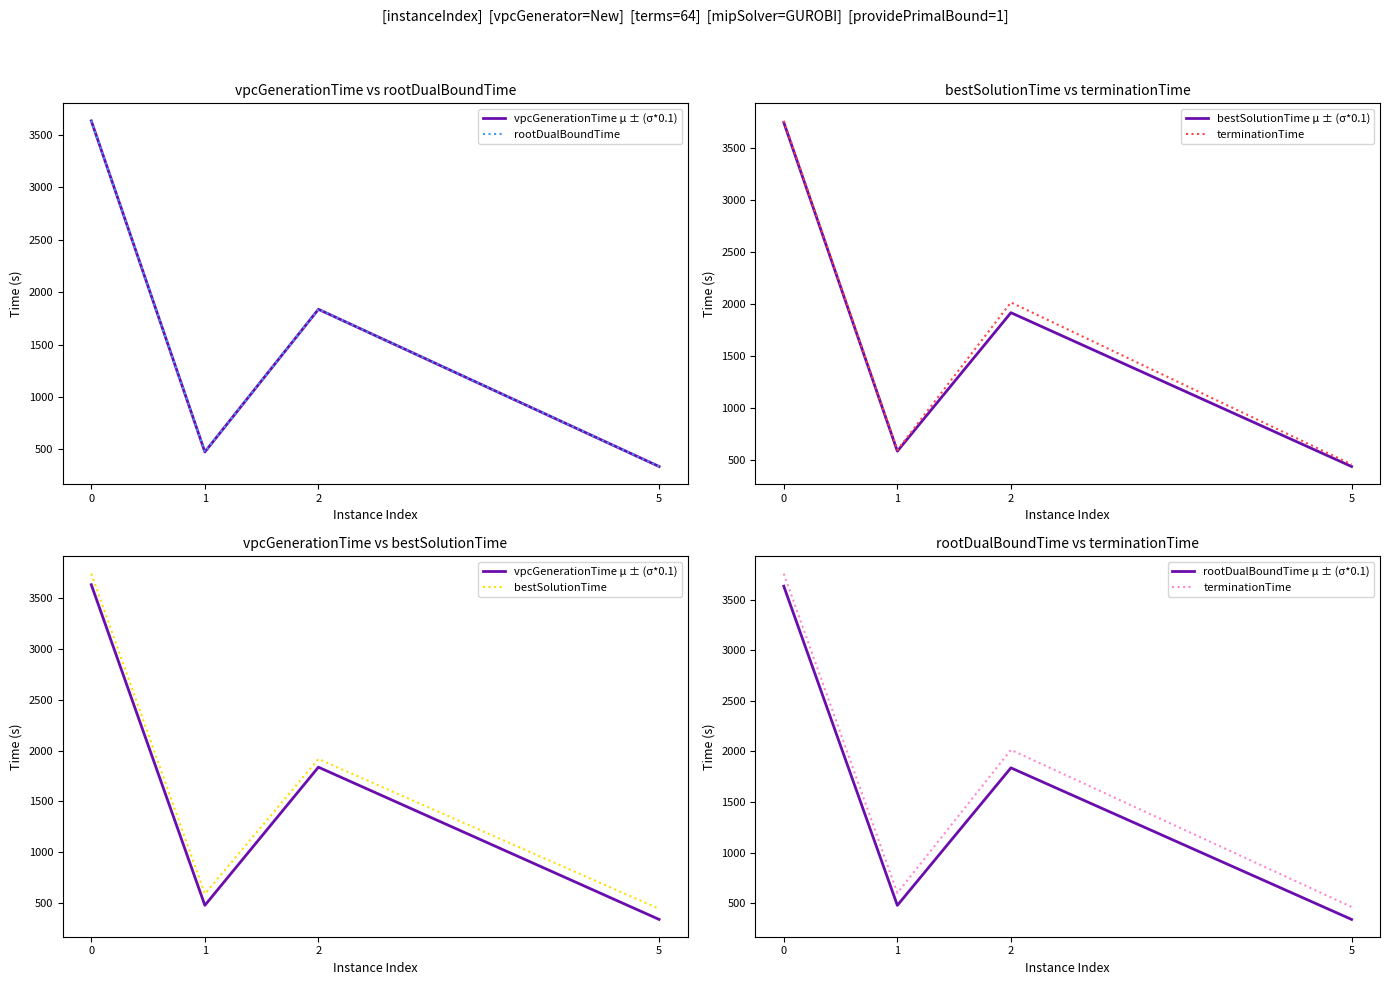

What is the value of the vpcGenerationTime μ ± (σ*0.1) point at the 4th from the left?

336.9